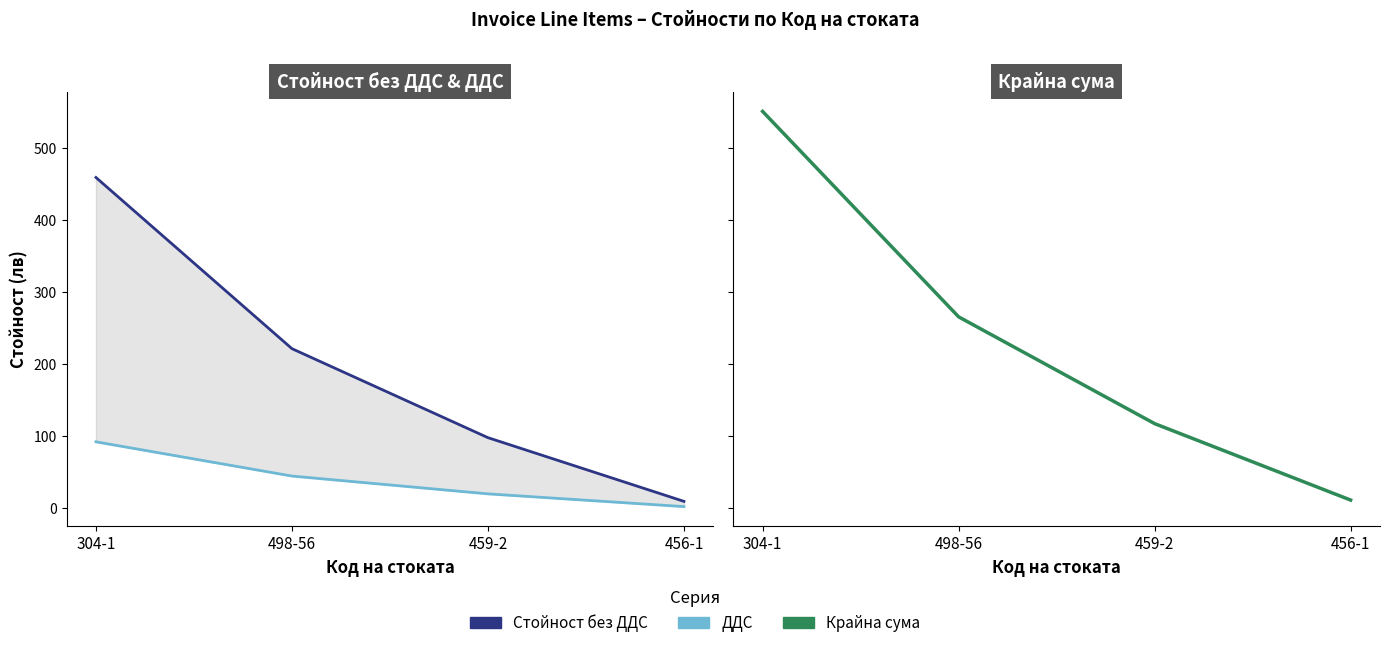

What is the maximum value for Крайна сума?

551.5